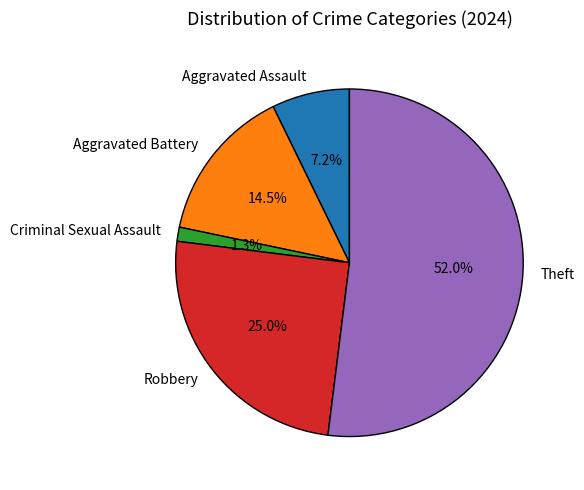

Between Theft and Criminal Sexual Assault, which is larger?

Theft